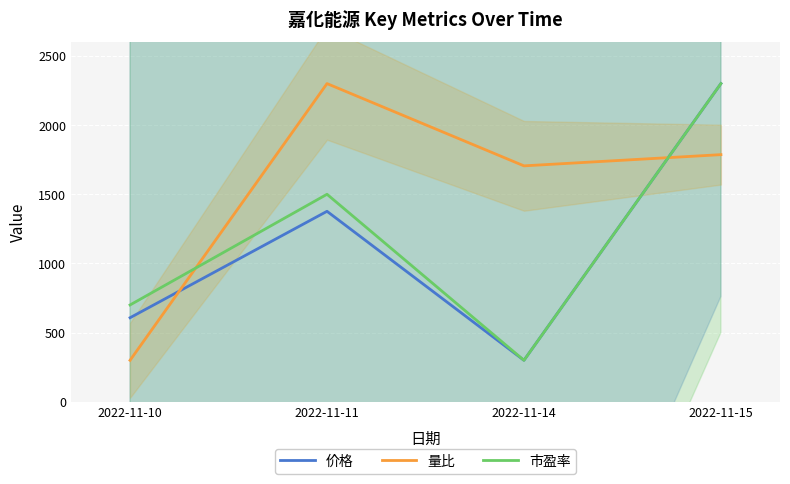

Reading right to left, list all the values displayed in this chart.

价格: 2022-11-15=2300.0	2022-11-14=300.0	2022-11-11=1376.9	2022-11-10=607.7
量比: 2022-11-15=1786.5	2022-11-14=1705.4	2022-11-11=2300.0	2022-11-10=300.0
市盈率: 2022-11-15=2300.0	2022-11-14=300.0	2022-11-11=1500.0	2022-11-10=700.0